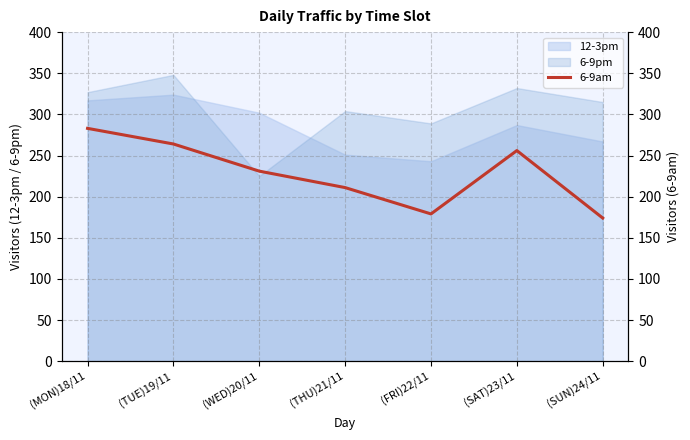

Is it true that the value at (WED)20/11 is 146?

False